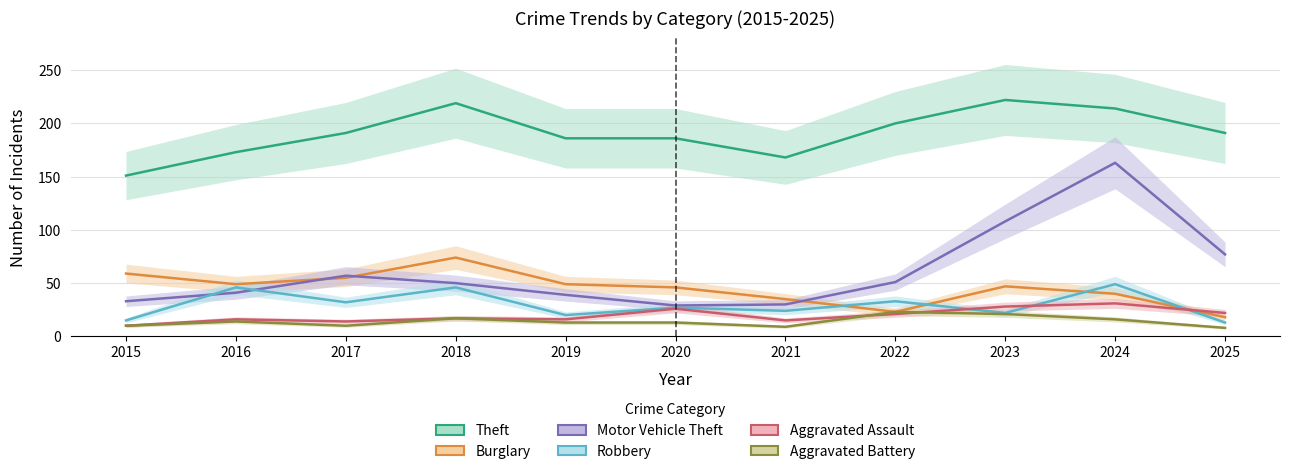

What is the total value across all series at 2020?

327